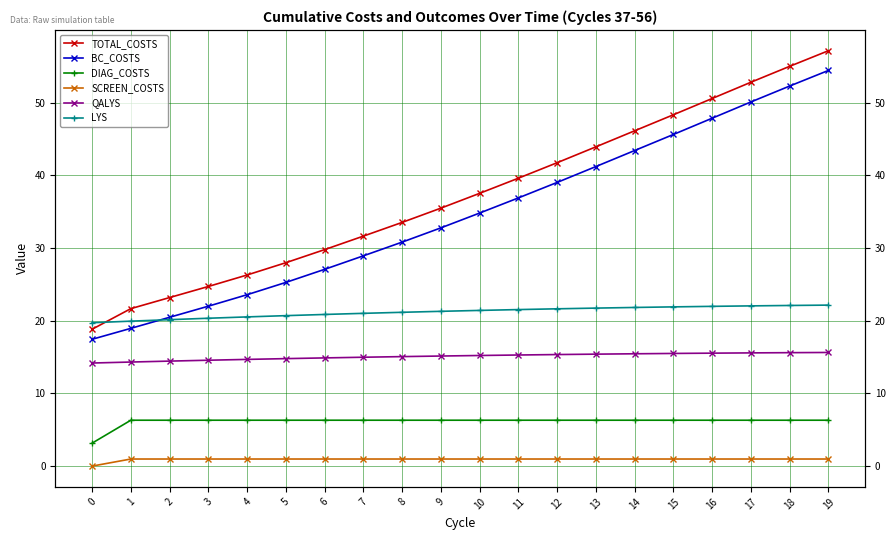

Read the BC_COSTS value at 14.

43.4